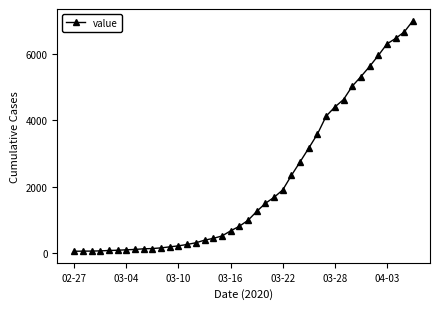

What is the difference between the second highest and second lowest values?

6596